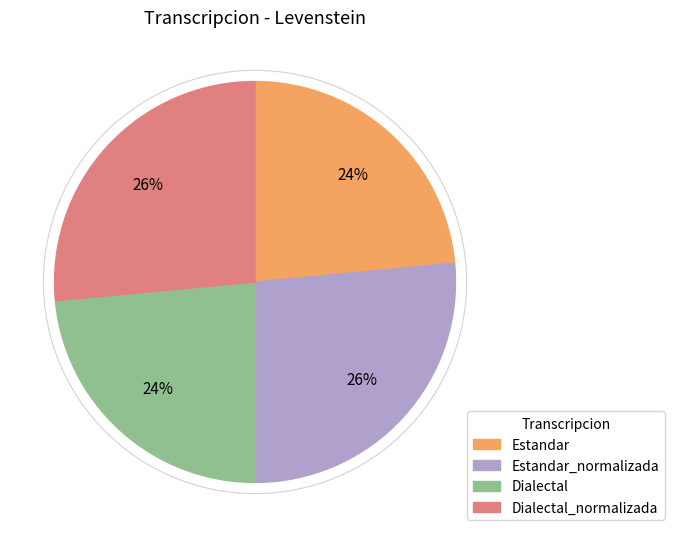

Approximately how many times larger is the value at Dialectal_normalizada compared to Estandar?

1.1